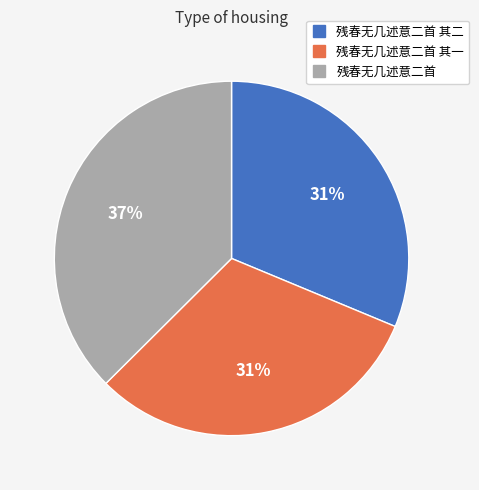

To the nearest percent, what is the difference between the largest and smallest slice percentages?

6%